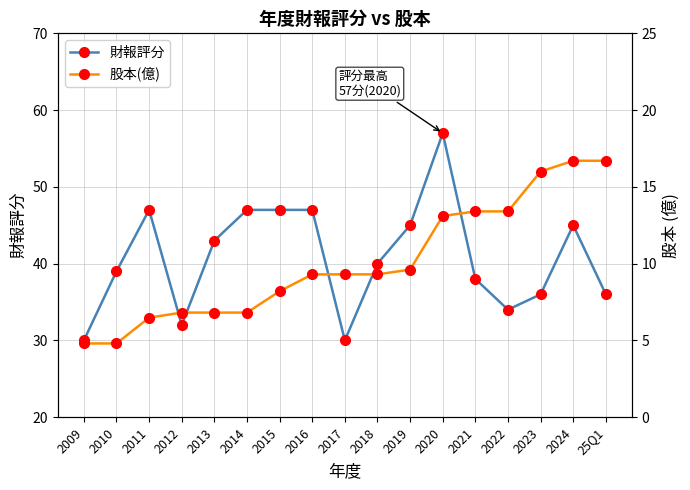

List the labels in order of 股本(億) value, smallest first.

2009, 2010, 2011, 2012, 2013, 2014, 2015, 2016, 2017, 2018, 2019, 2020, 2021, 2022, 2023, 2024, 25Q1